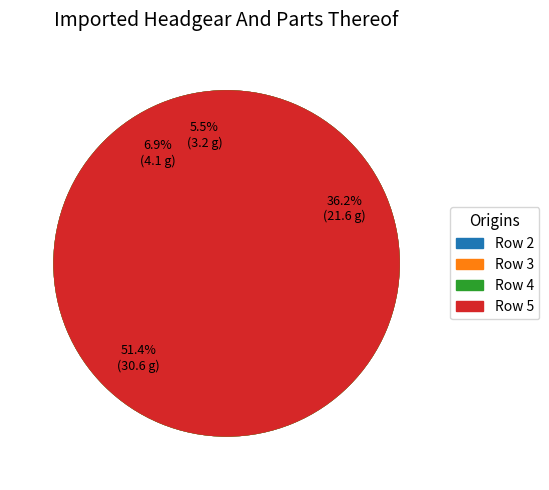

Which category has the biggest portion of the pie?

Row 4